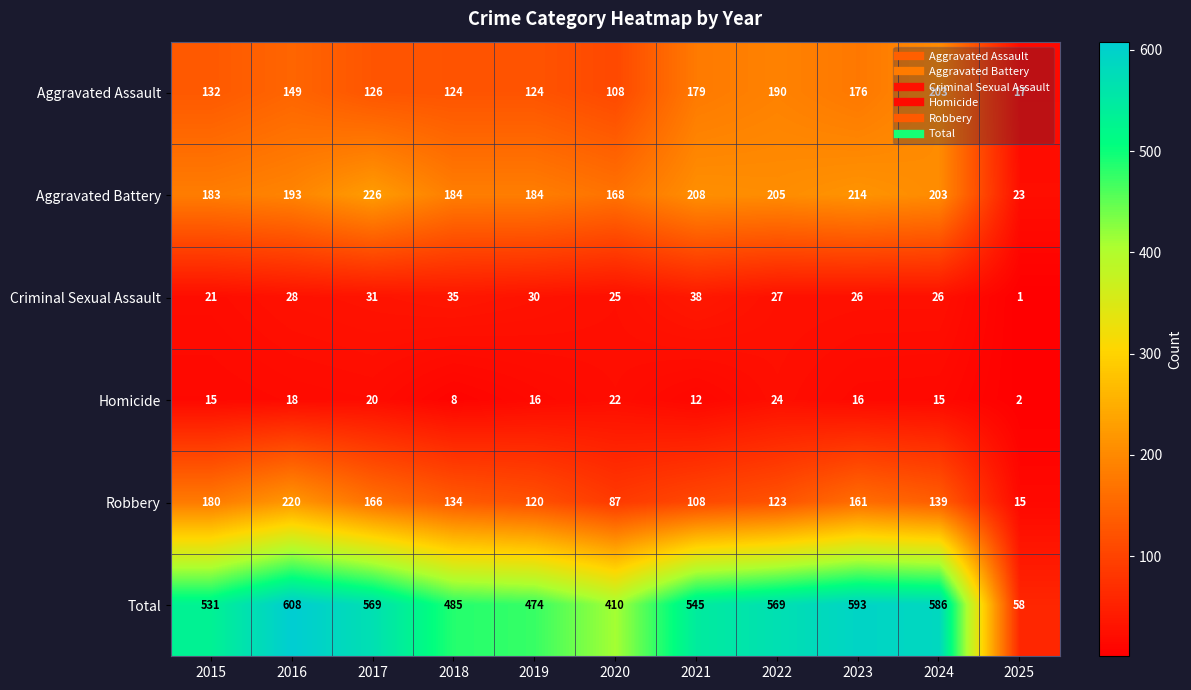

Which category has the highest value across all series?

2016